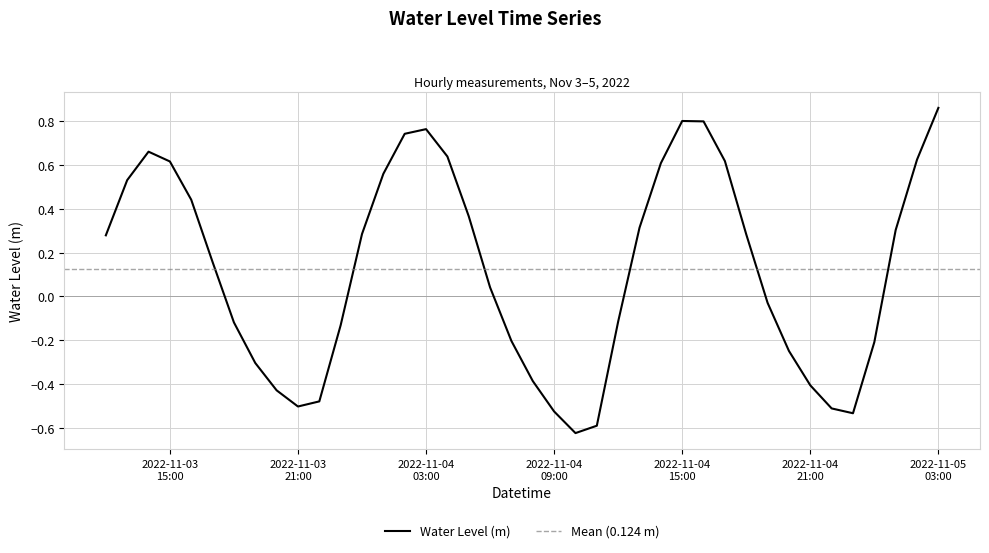

The chart shows a value of 0.7 at 2022-11-04 02:00:00. True or false?

True